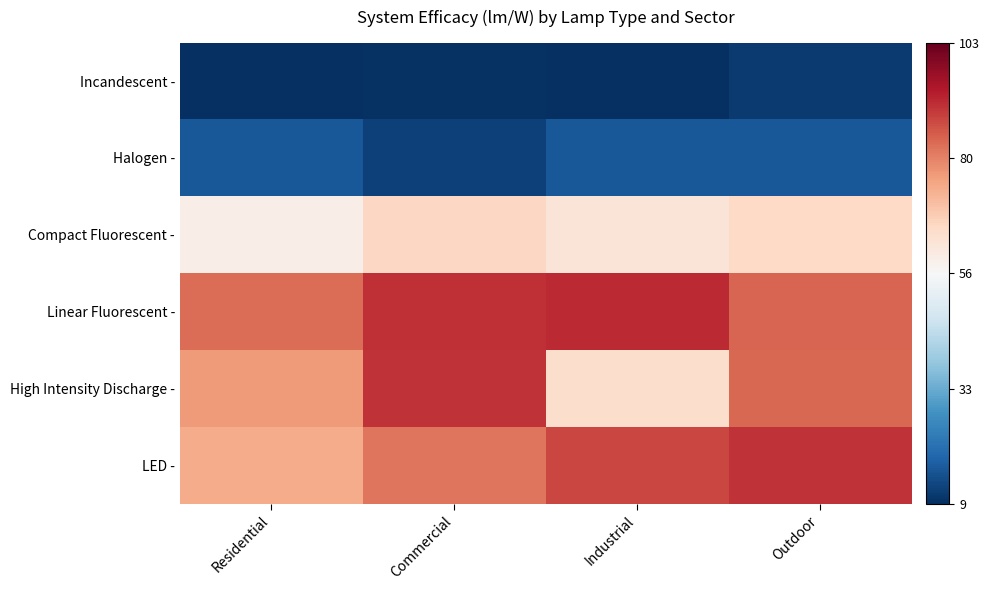

Which series has the largest range (max minus min)?

High Intensity Discharge -